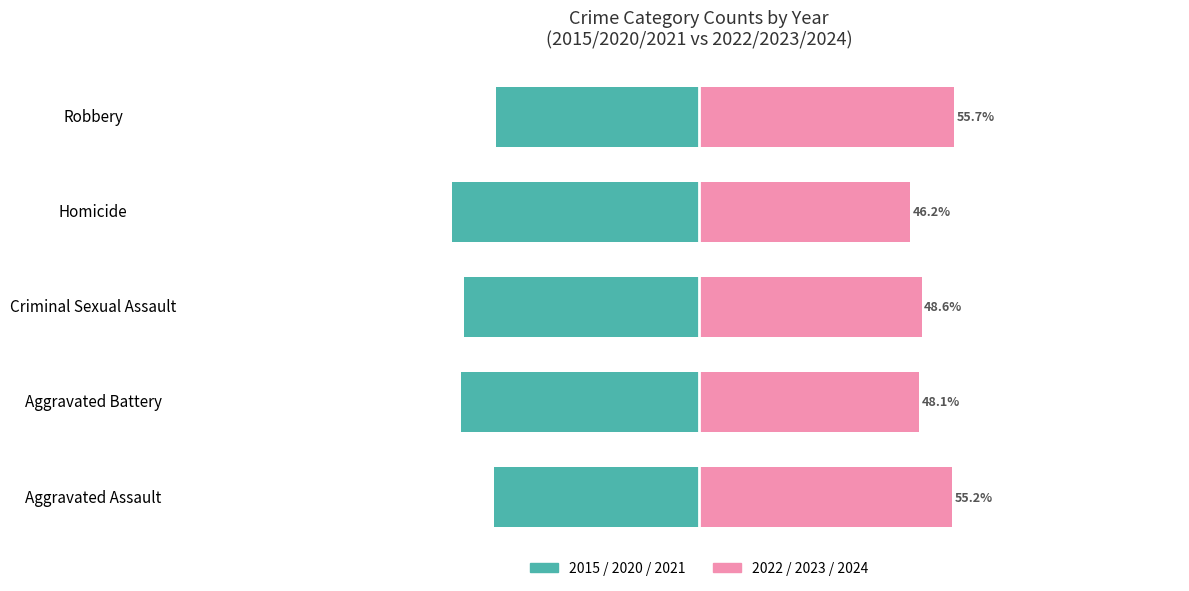

Reading left to right, what are all the values shown in this chart?

2015/2020/2021 (sum): -44.8	-51.9	-51.4	-53.8	-44.3
2022/2023/2024 (sum): 55.2	48.1	48.6	46.2	55.7